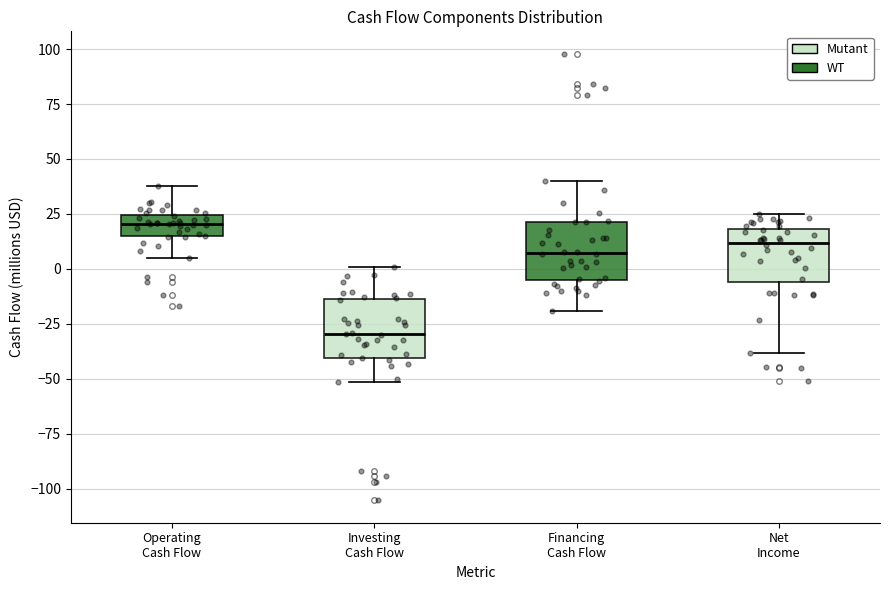

Which box has the lowest median line?

Investing Cash Flow